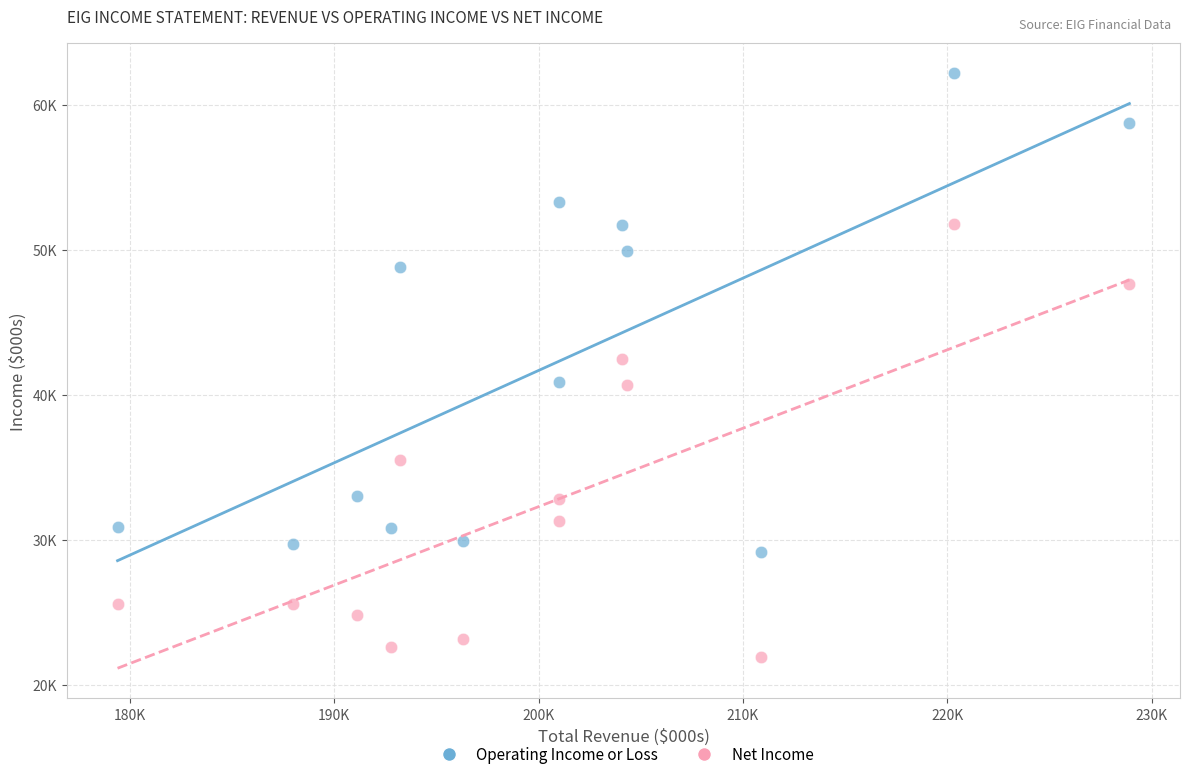

Which series has the widest spread of Y values?

Operating Income or Loss